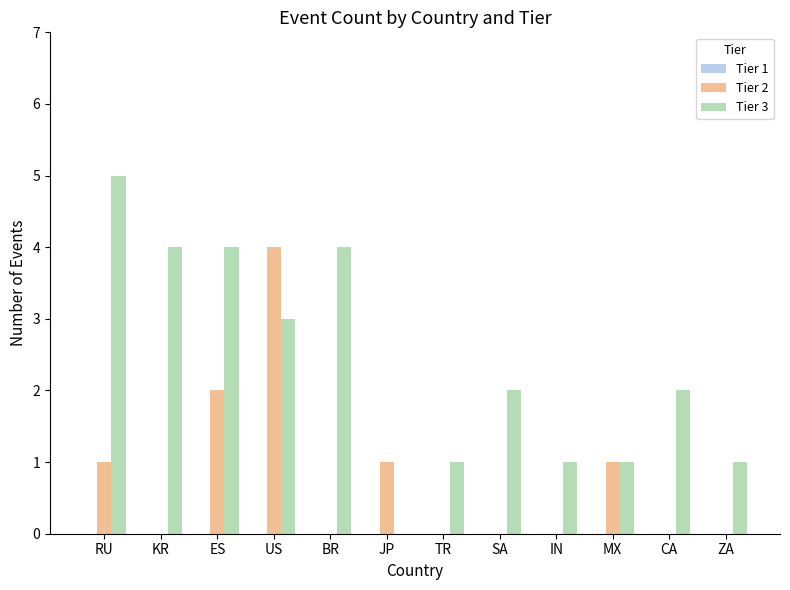

The Tier 3 series shows 2 at CA. True or false?

True